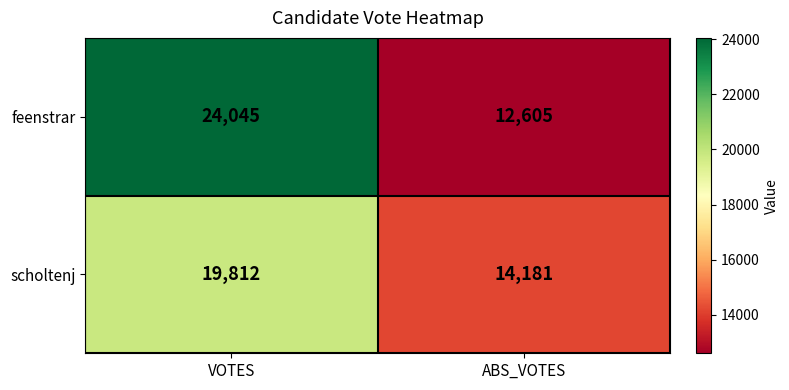

List the series in order of their peak value, highest first.

feenstrar, scholtenj